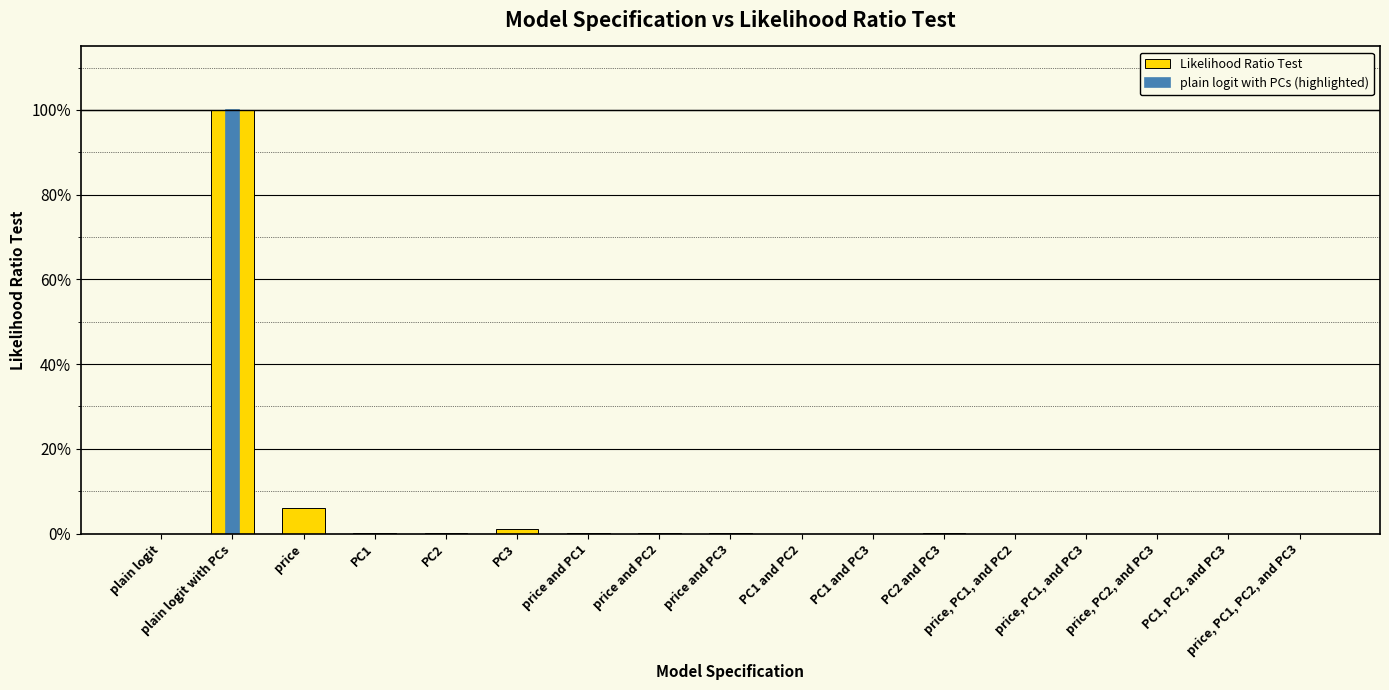

What is the change in value from plain logit with PCs to PC2?

-1.0